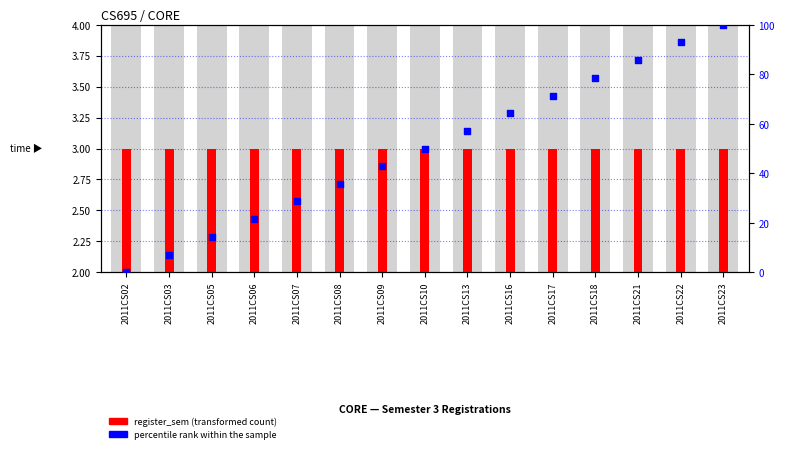

Which series has the largest total across all categories?

percentile rank within the sample